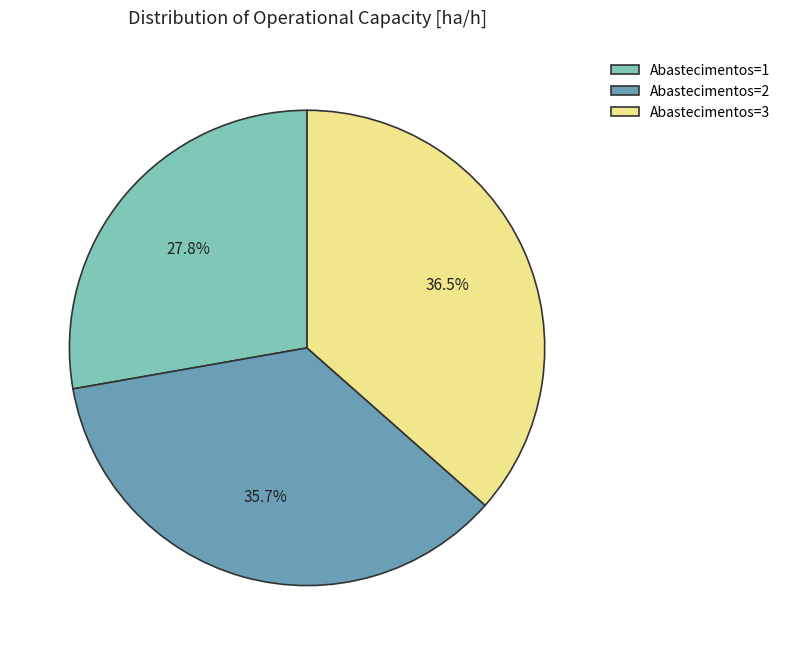

How many segments does this pie chart have?

3